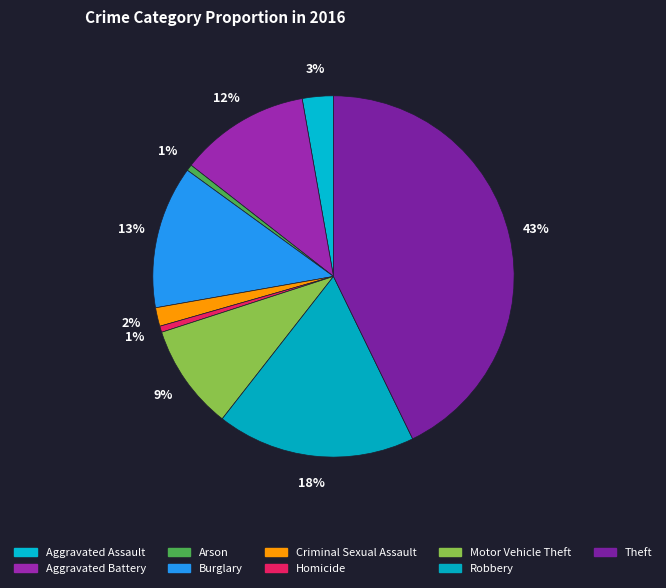

How many segments does this pie chart have?

9